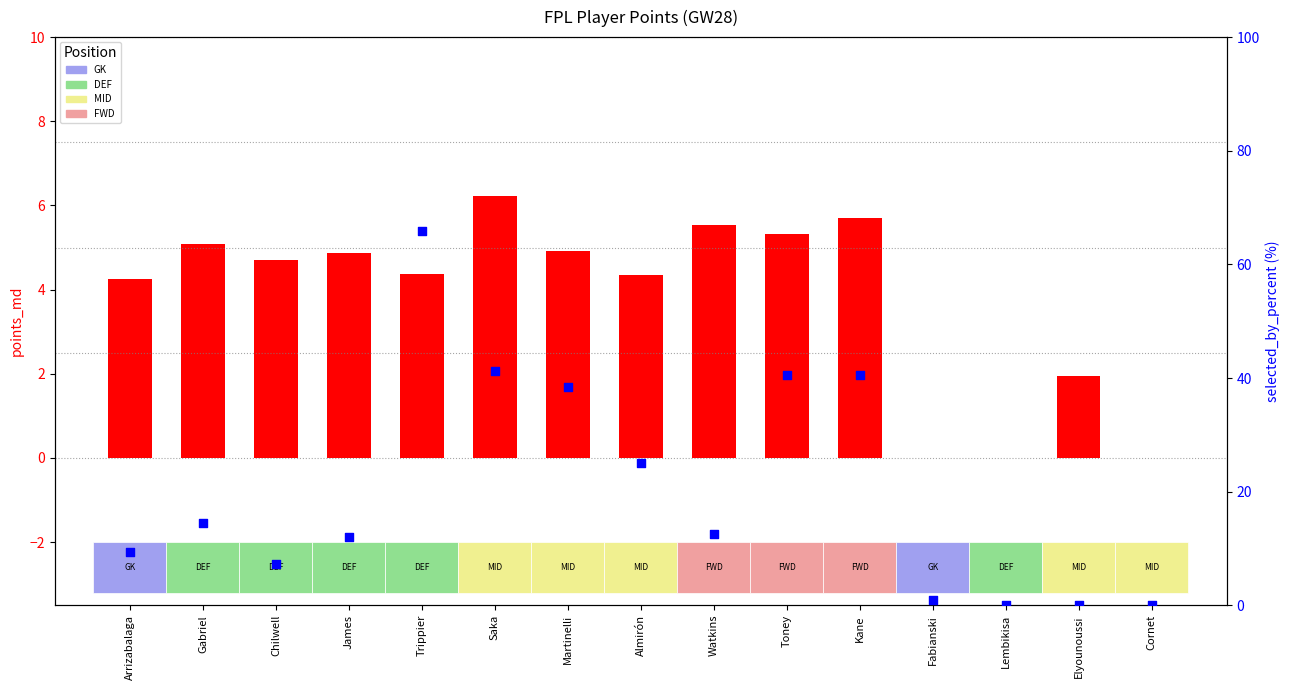

Which series has the largest Y range (max minus min)?

selected_by_percent